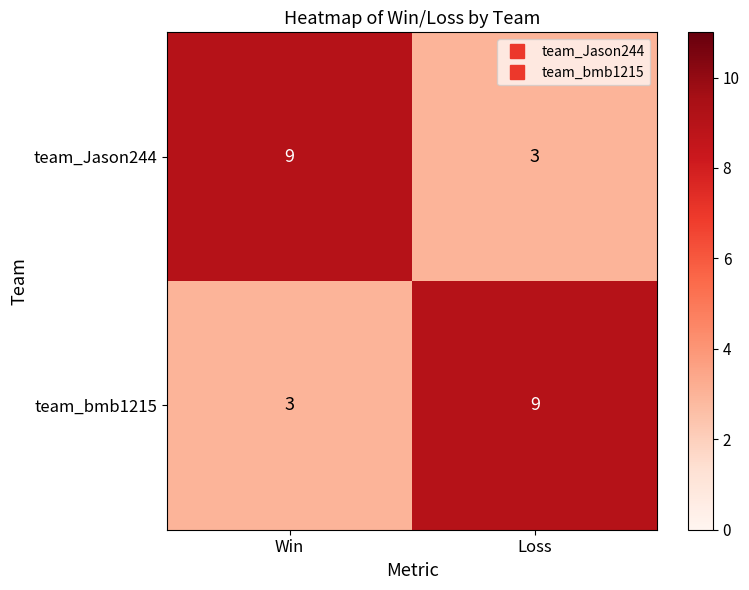

What is the spread (max minus min) of values at Loss?

6